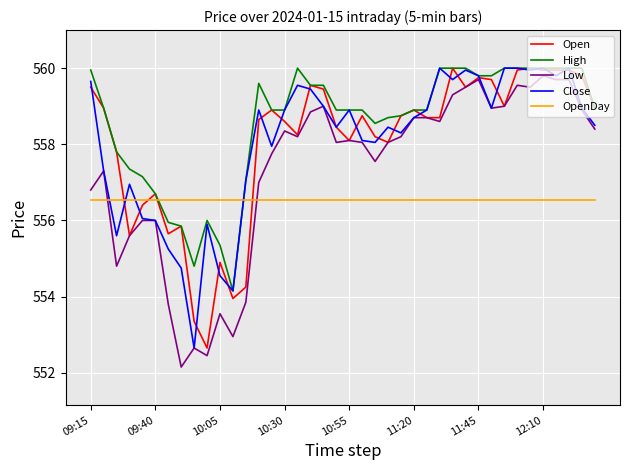

What is the maximum value shown in the chart?

560.0